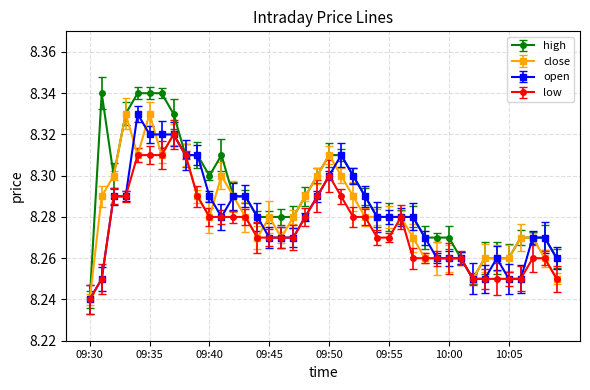

Which series has the largest range (max minus min)?

high